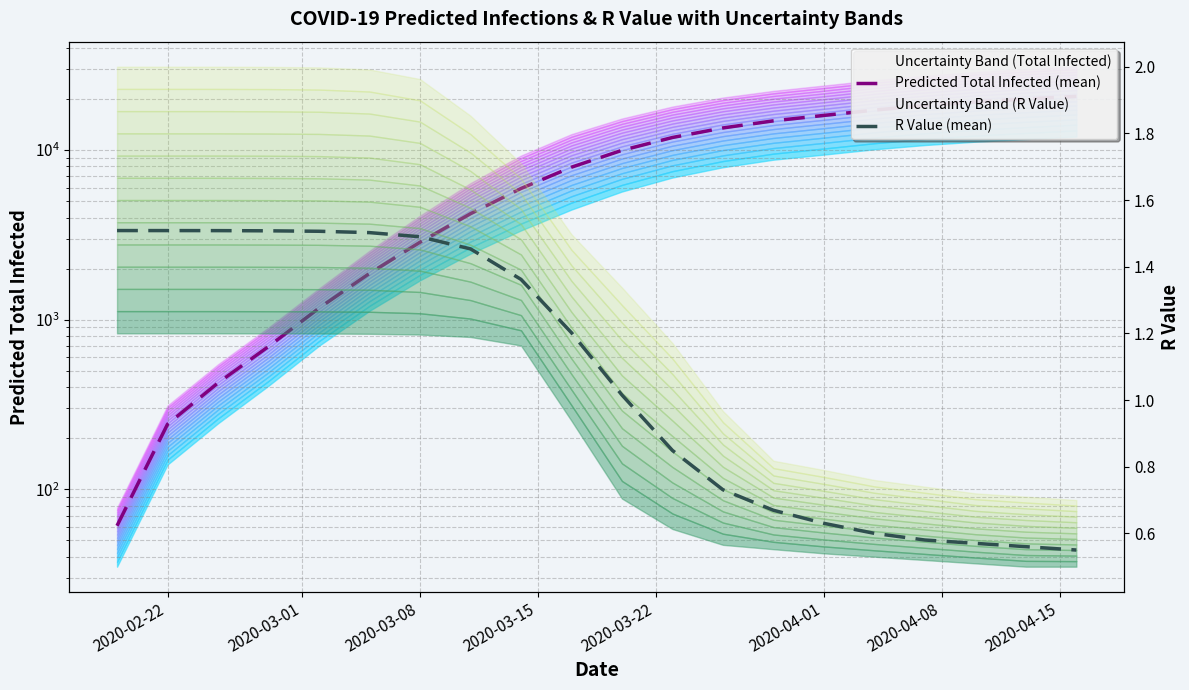

What is the maximum value for R Value (mean)?

1.5